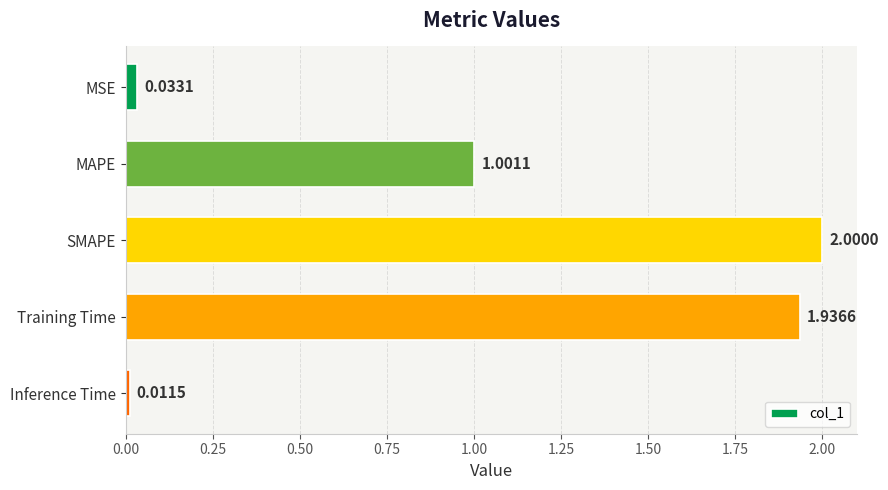

What is the label of the 2nd bar from the bottom?

Training Time